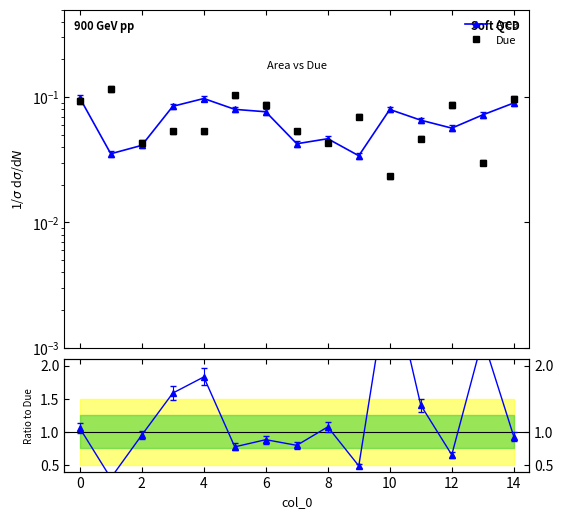

True or false: Ratio Area/Due and Area cross at least once.

False